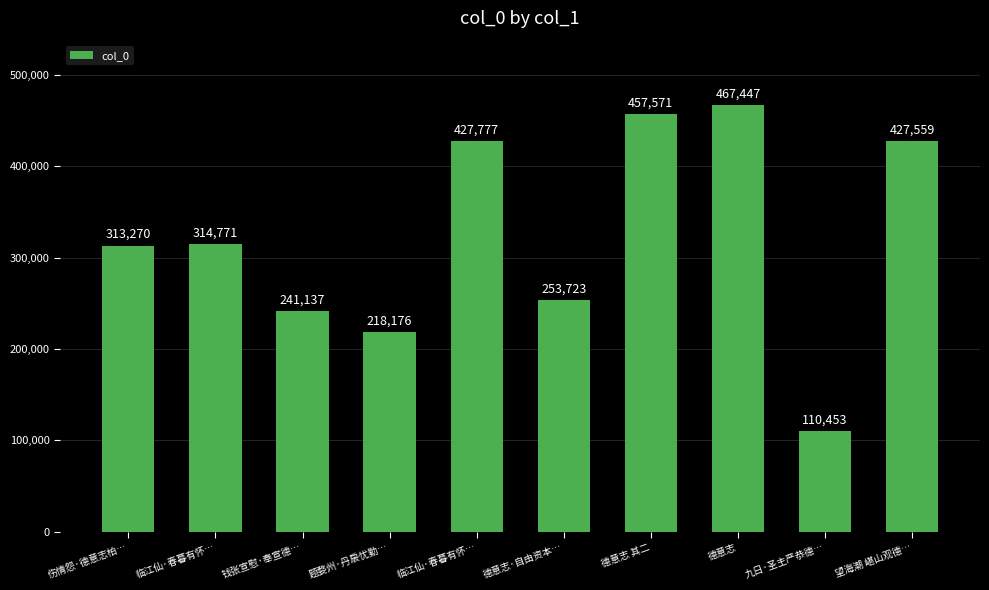

True or false: the data shows 665651 at 德意志.

False